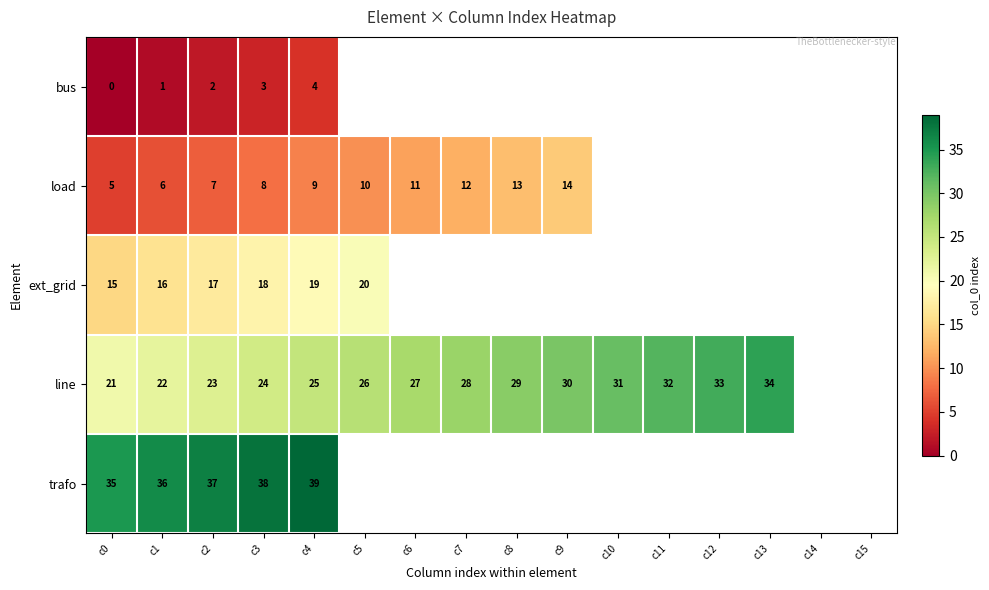

What is the difference between the highest and lowest values at c1?

35